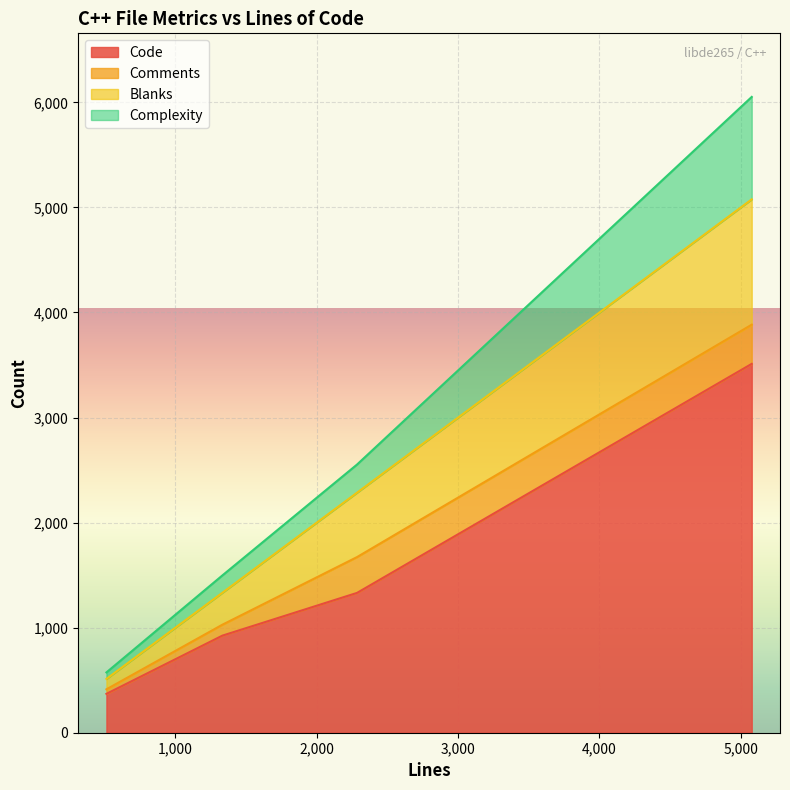

At 5077, list the series in order from largest to smallest.

Code, Blanks, Complexity, Comments